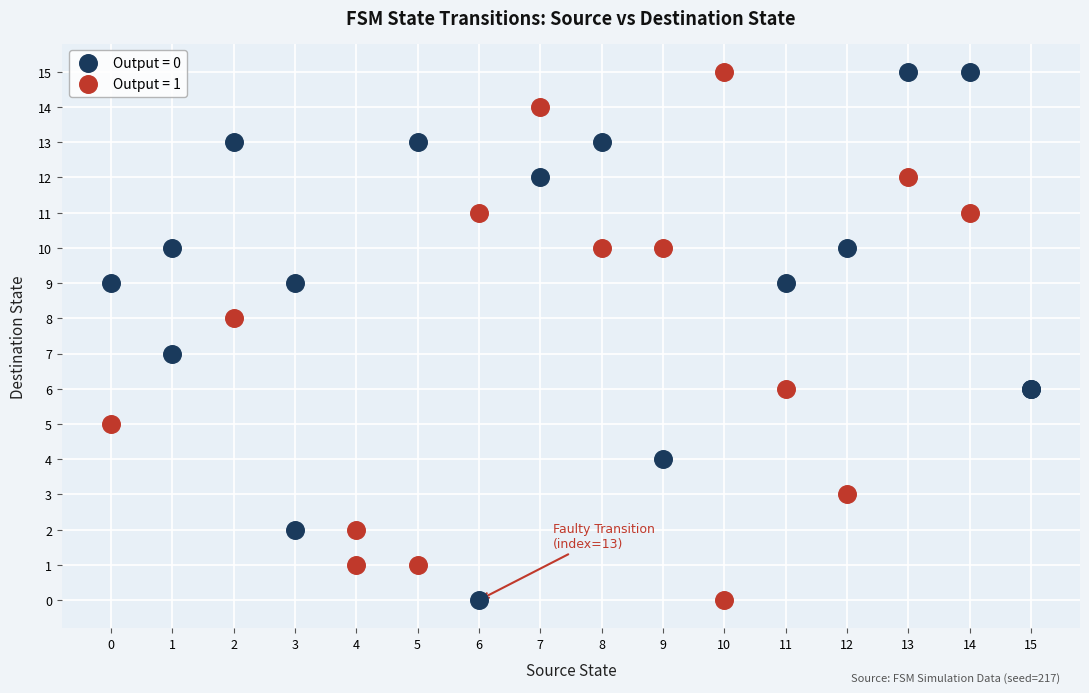

What are all the series names shown in the legend?

Output = 0, Output = 1